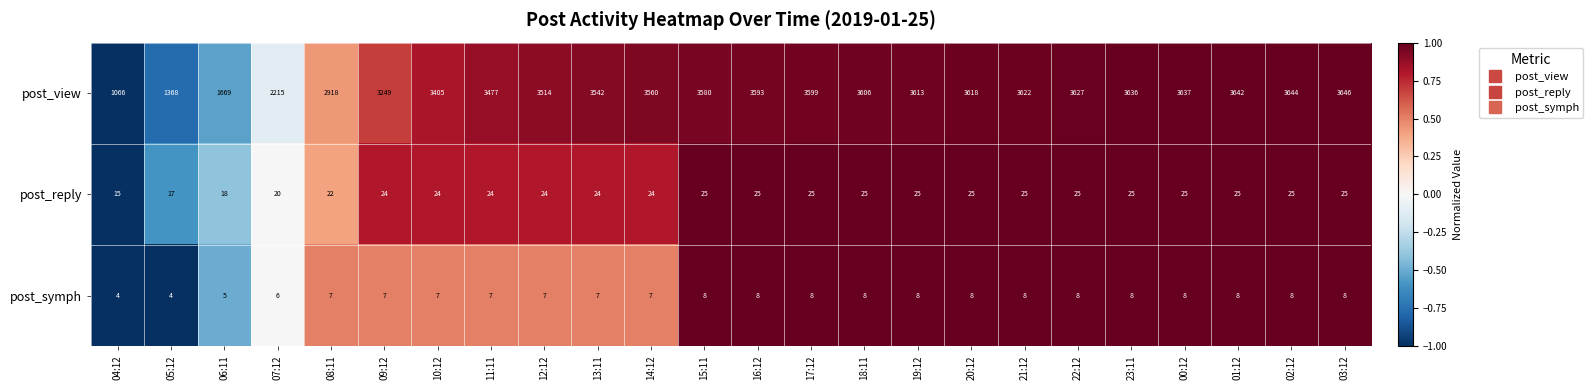

Which series has the largest total across all categories?

post_view